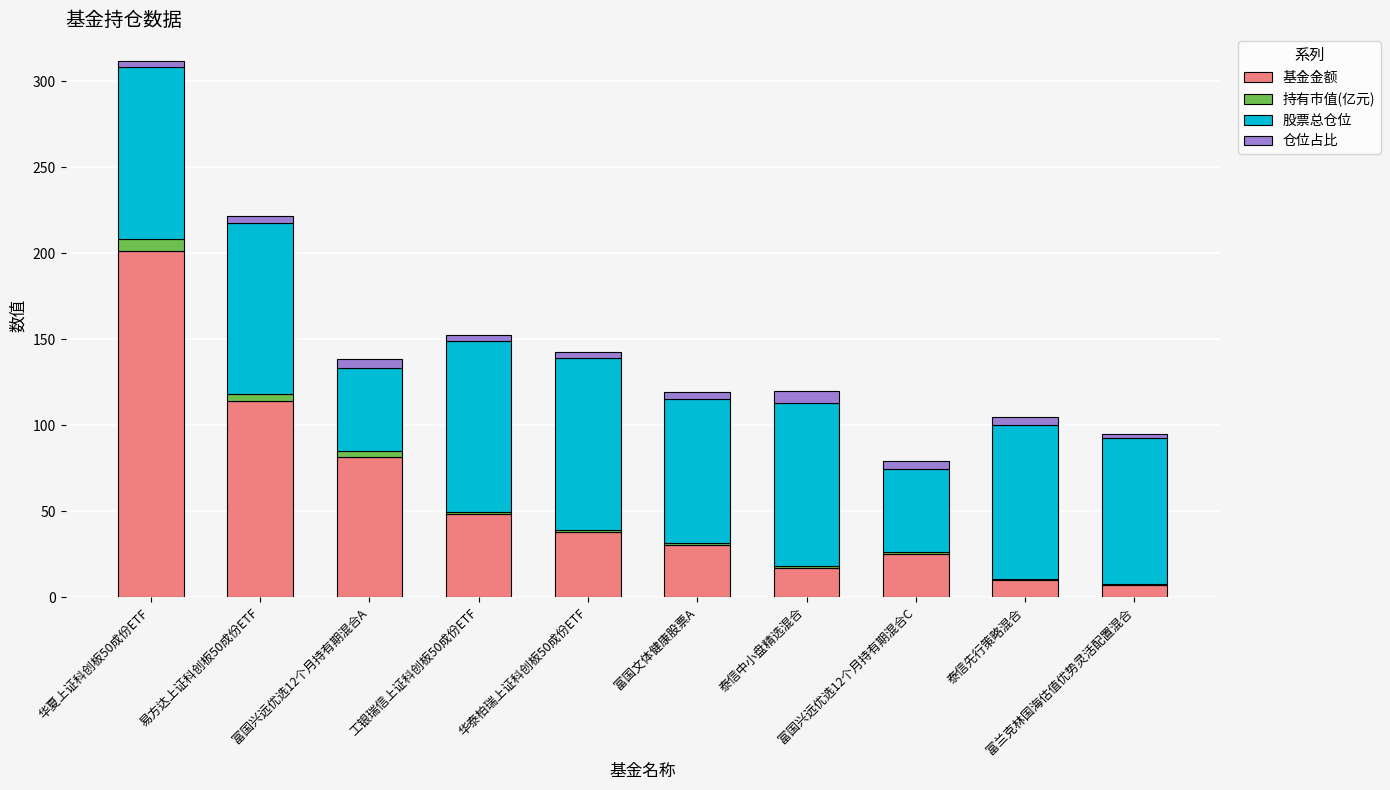

What is the sum of all 基金金额 values?

571.8